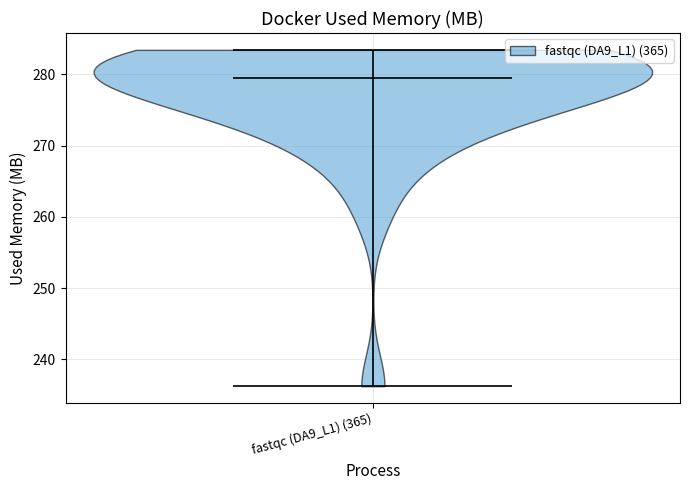

Where does the median line of the violin for fastqc (DA9_L1) (365) sit on the y-axis? The values are not printed on the chart, so give them approximately, as read against the axis.

279